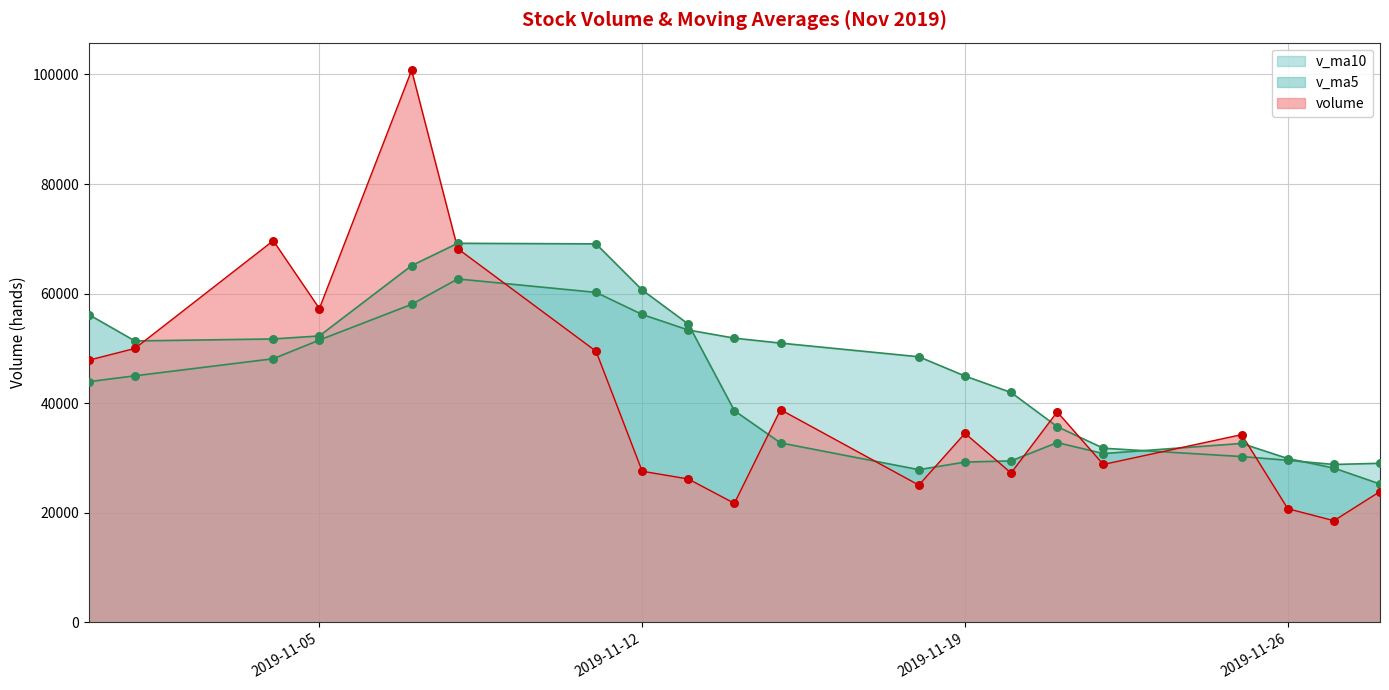

Which series reaches the maximum Y coordinate?

volume